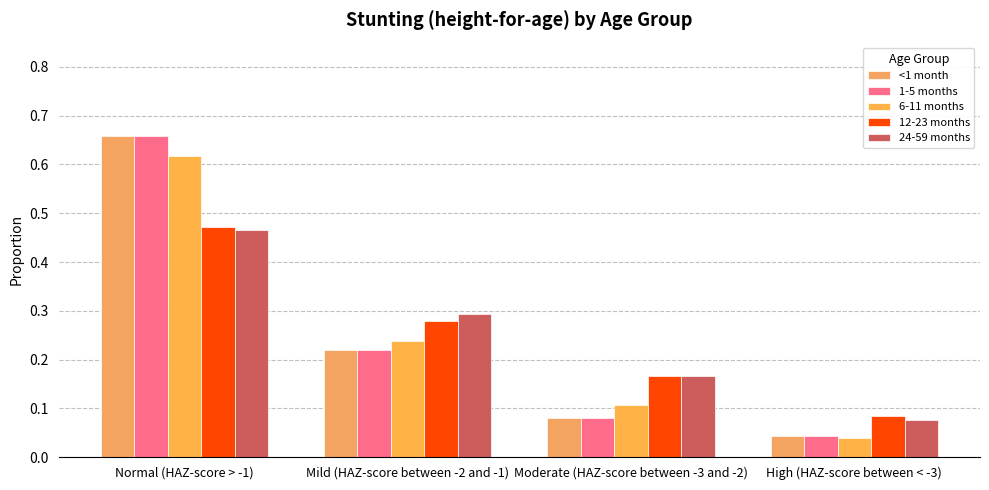

Does the chart contain any negative values?

No